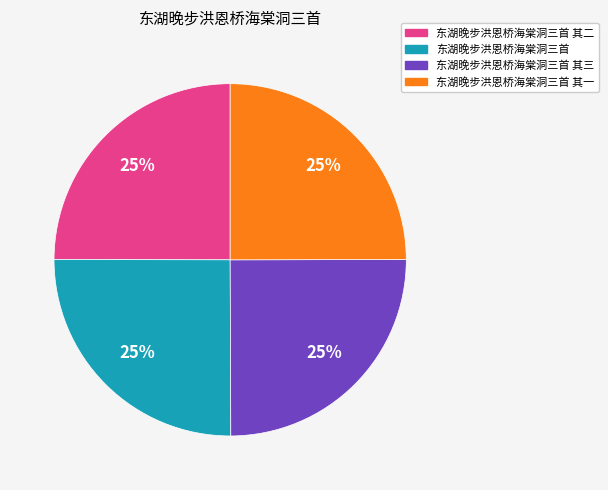

To the nearest percent, what portion does 东湖晚步洪恩桥海棠洞三首 represent?

25%